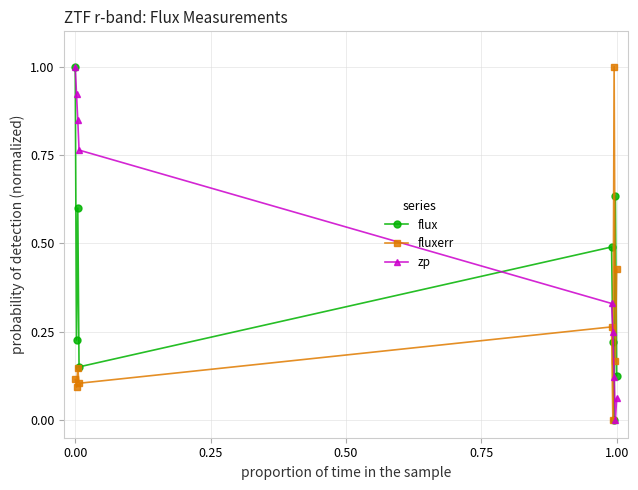

Rank the series by their average value, from lowest to highest.

fluxerr, flux, zp